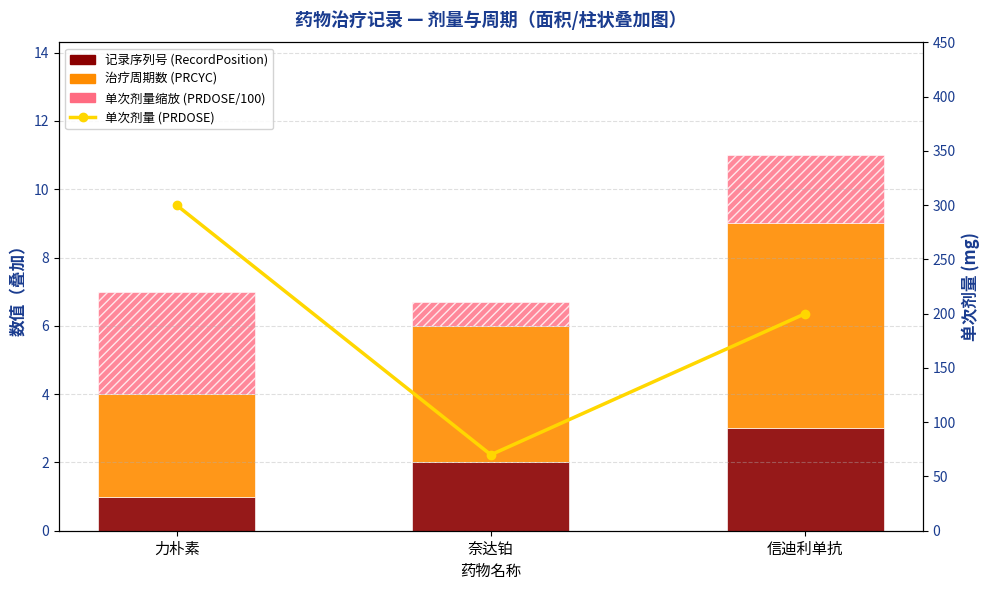

What are all the series names shown in the legend?

RecordPosition, PRCYC, PRDOSE (scaled), 单次剂量 (PRDOSE)